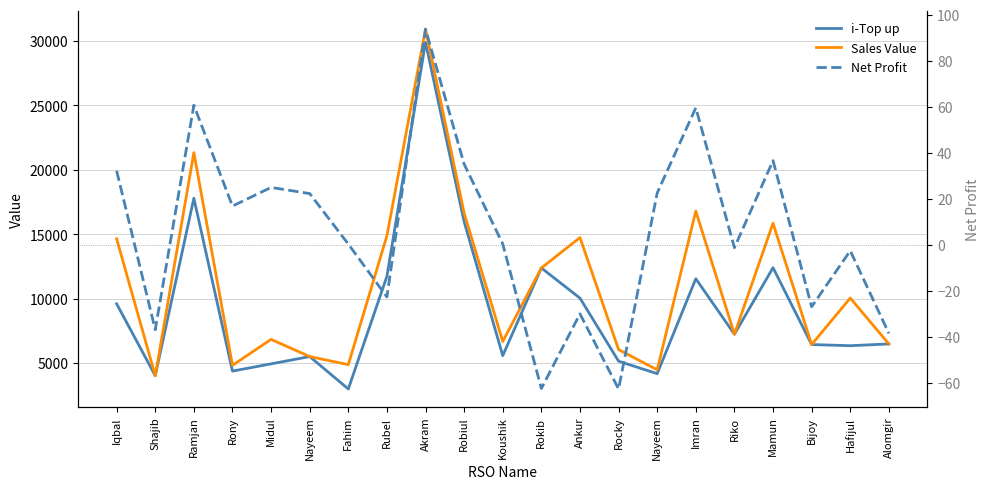

Reading left to right, what are all the values shown in this chart?

i-Top up: 9597.0	4016.0	17789.0	4375.0	4936.0	5502.0	2986.0	11733.0	29893.0	15967.0	5572.0	12379.0	10038.0	5142.0	4175.0	11543.0	7236.0	12400.0	6434.0	6345.0	6481.0
Sales Value: 14647.0	4016.0	21329.0	4825.0	6836.0	5502.0	4876.0	14883.0	30913.0	16637.0	6672.0	12379.0	14738.0	6042.0	4475.0	16793.0	7236.0	15850.0	6434.0	10045.0	6481.0
Net Profit: 32.1	-36.8	60.6	16.8	24.9	22.3	0.3	-22.6	93.7	35.1	0.4	-62.4	-30.0	-62.6	22.5	59.5	-1.3	36.6	-26.9	-2.6	-38.4